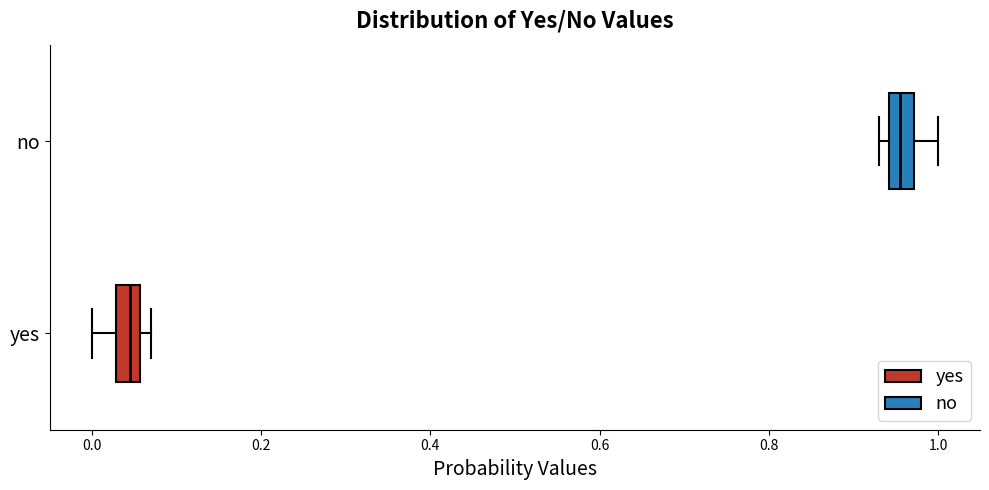

Which box has the furthest to the right median line?

no